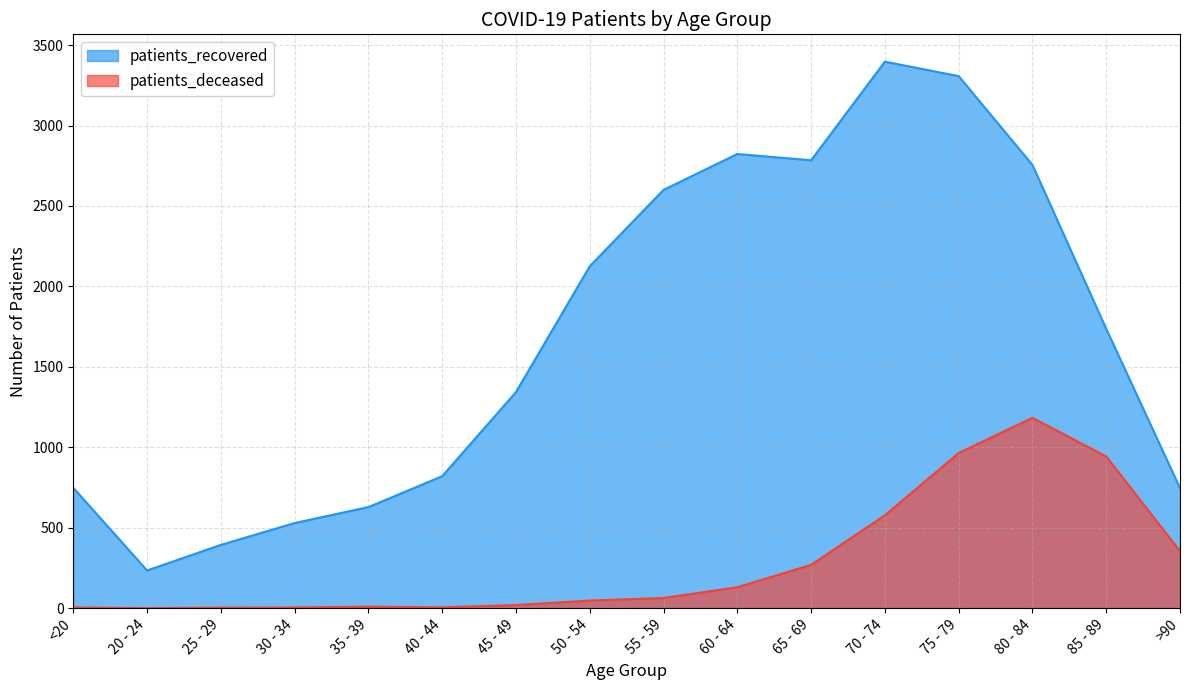

List the series in order of their peak value, lowest first.

patients_deceased, patients_recovered